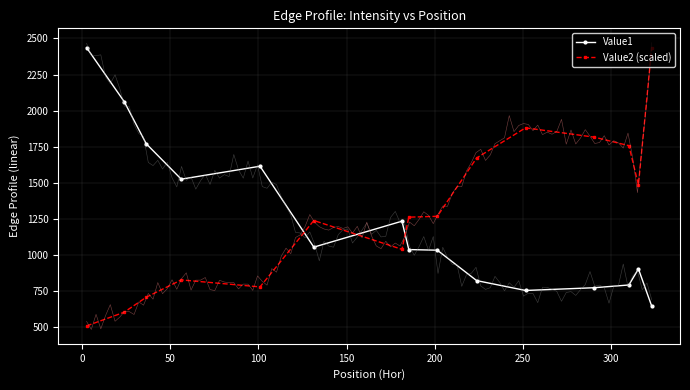

How many intersections are there between Value1 and Value2 (scaled)?

3